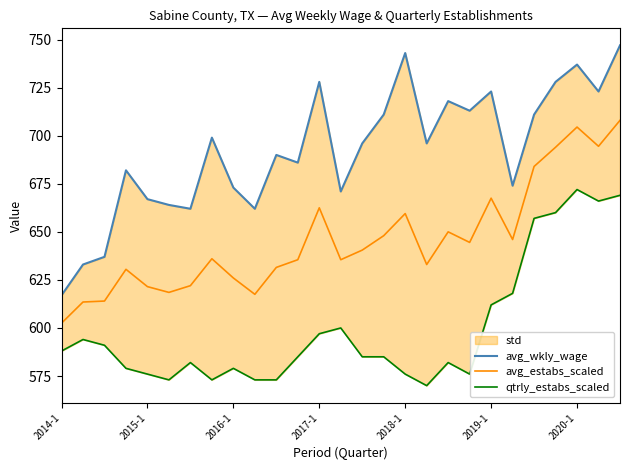

What is the greatest value displayed?

747.0